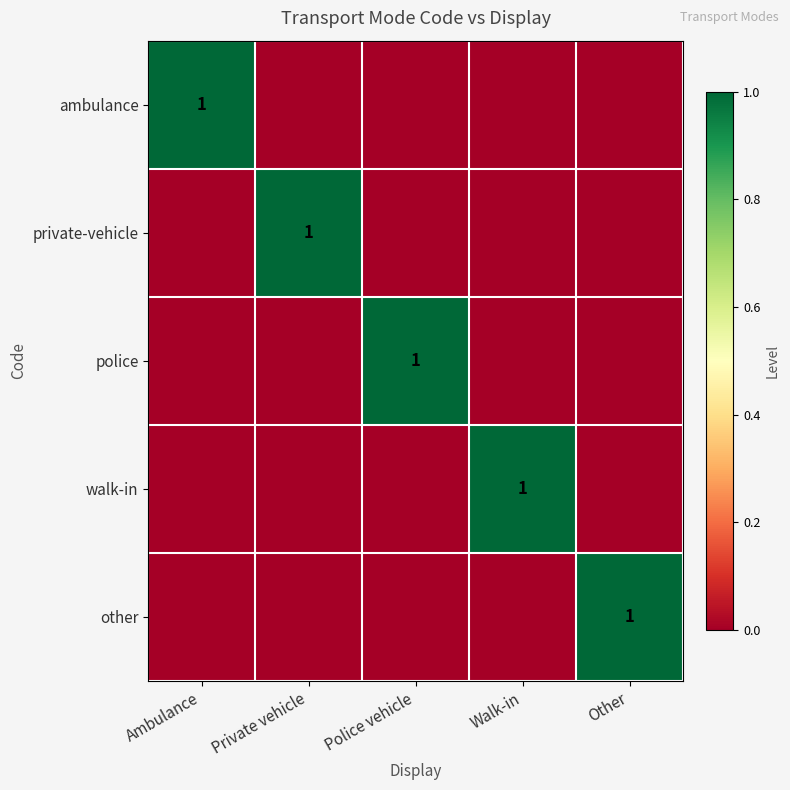

At which category is the sum across all series the highest?

Ambulance